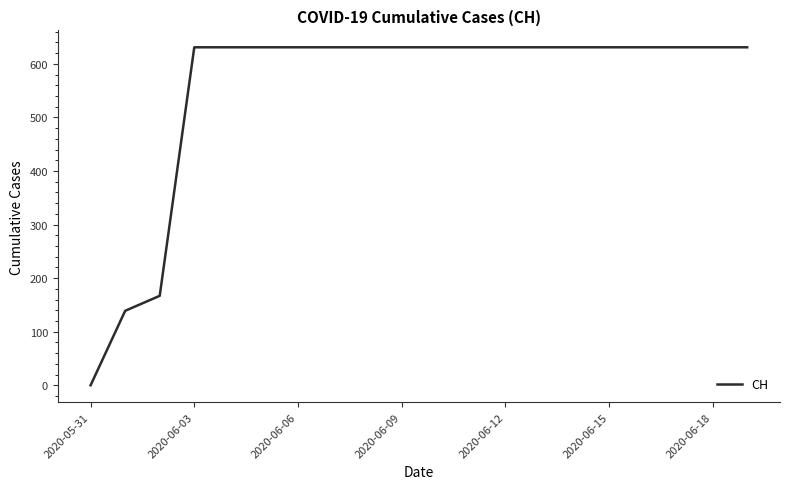

What is the greatest value displayed?

631